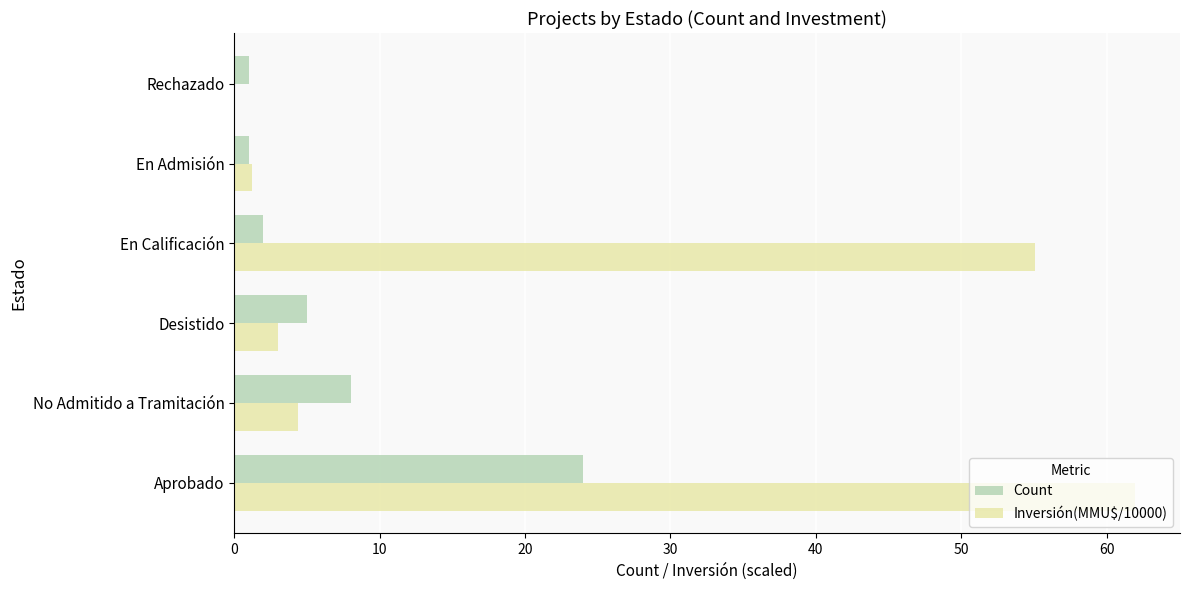

Which category has the highest value in the Count series?

Aprobado